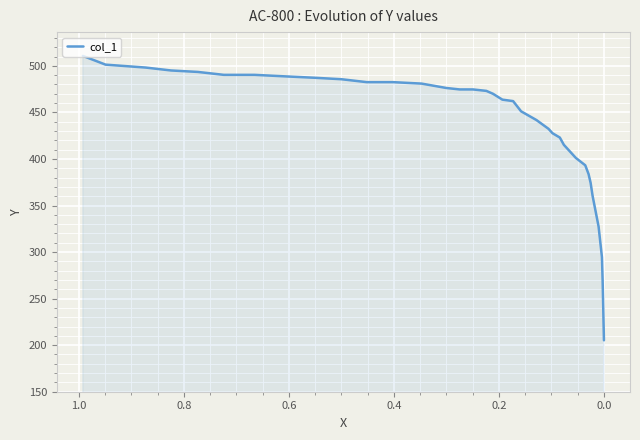

What is the difference between the maximum and second lowest values?

241.3